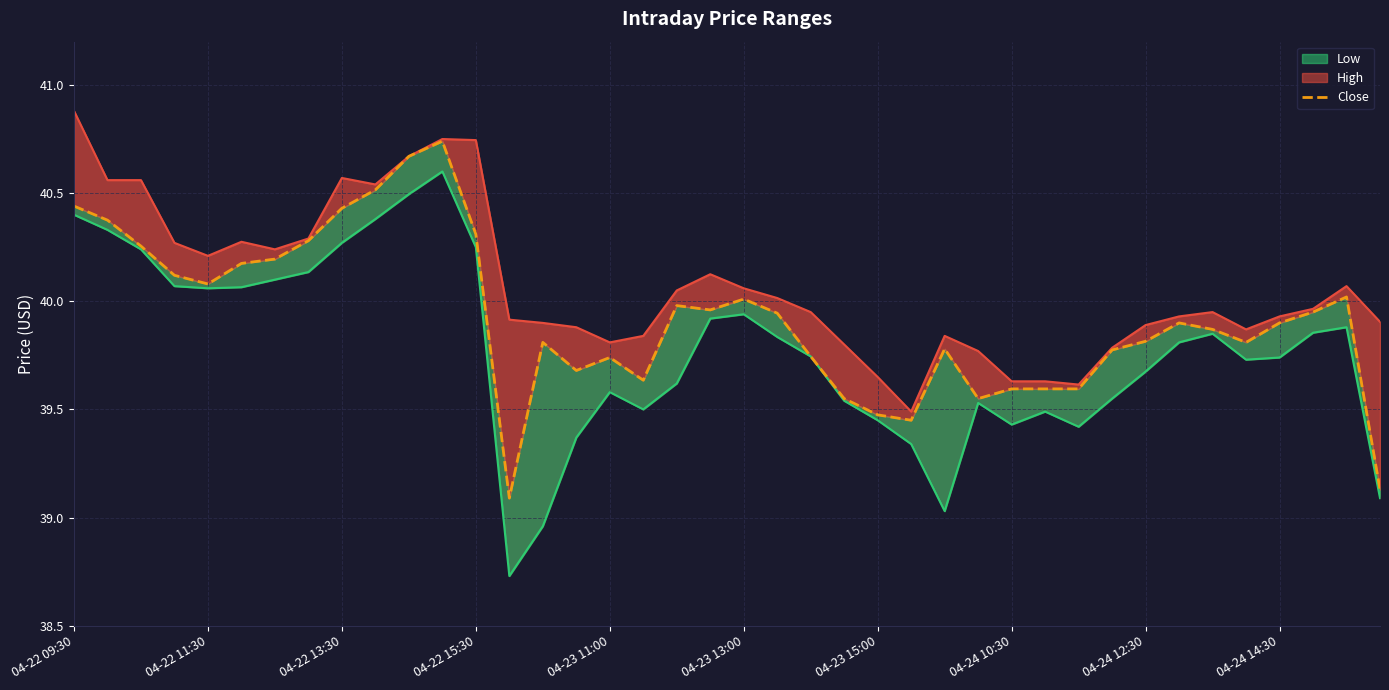

Which has a higher value, 04-24 14:30 or 32?

04-24 14:30